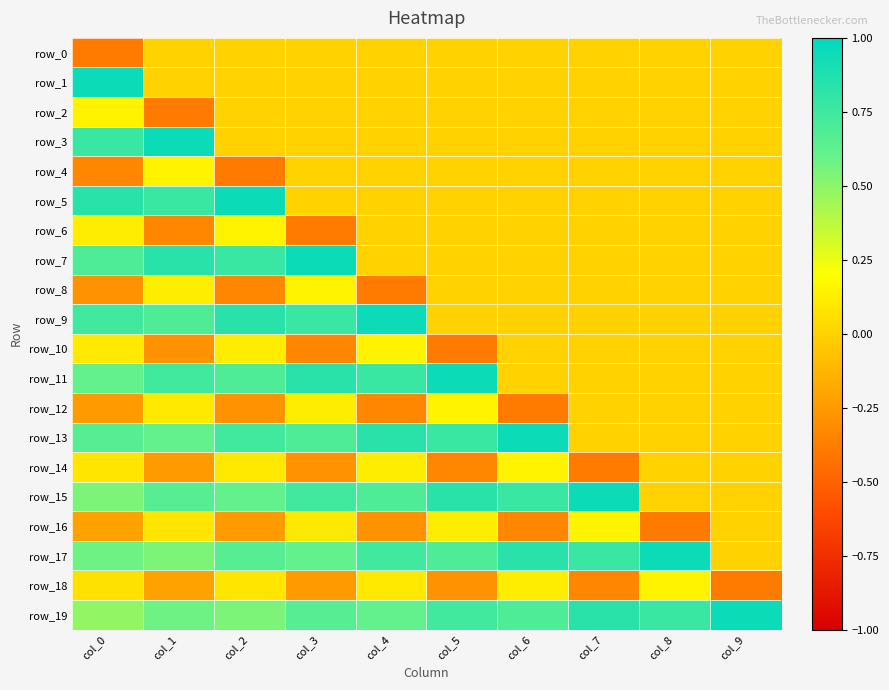

Rank the series at col_7 from lowest to highest value.

row_14, row_18, row_0, row_1, row_2, row_3, row_4, row_5, row_6, row_7, row_8, row_9, row_10, row_11, row_12, row_13, row_16, row_17, row_19, row_15